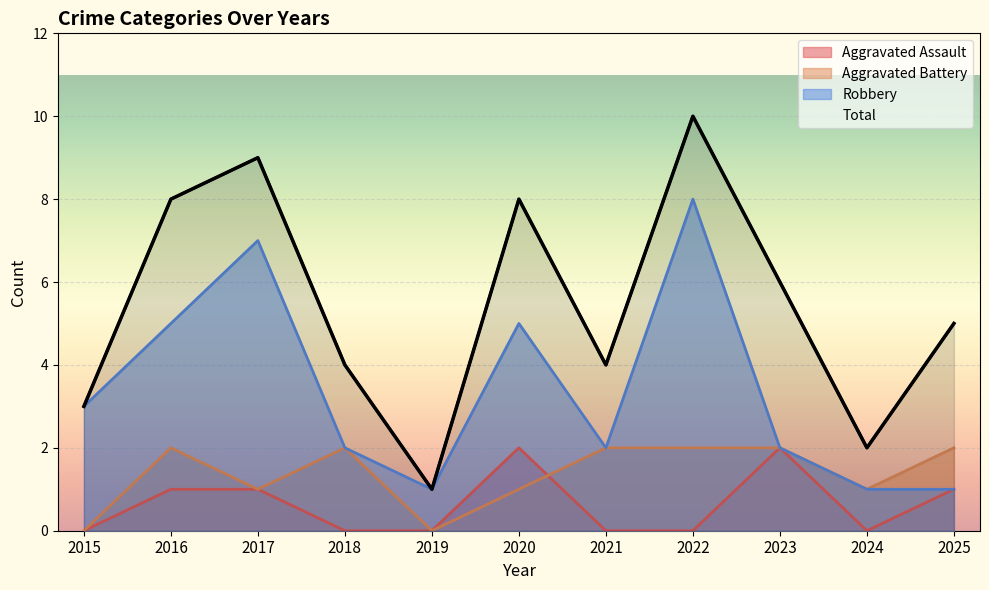

True or false: Total and Aggravated Battery intersect in this chart.

False